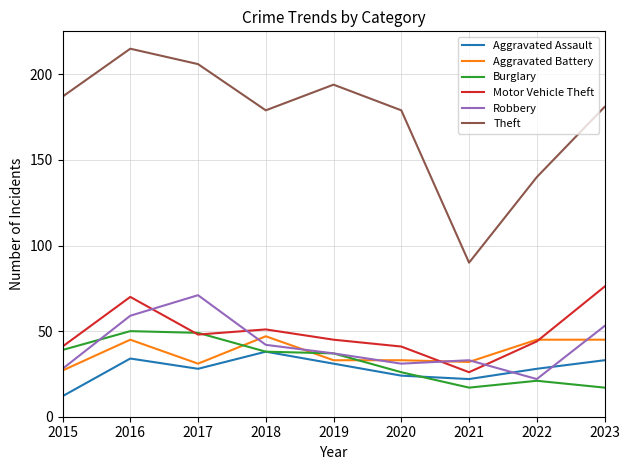

At which label is Theft closest to 152?

2022